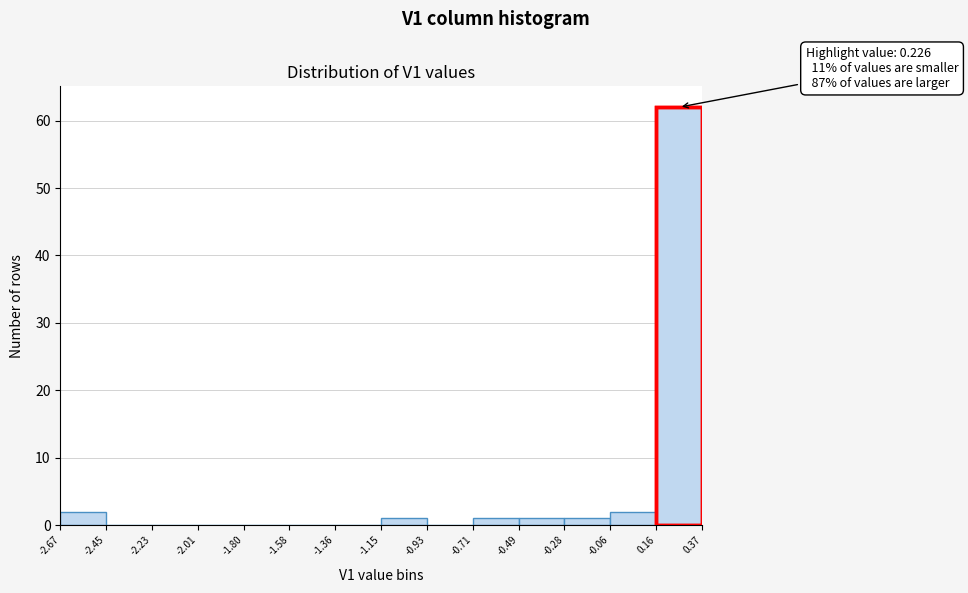

Which range on the x-axis has the tallest bar?

0.16 to 0.37